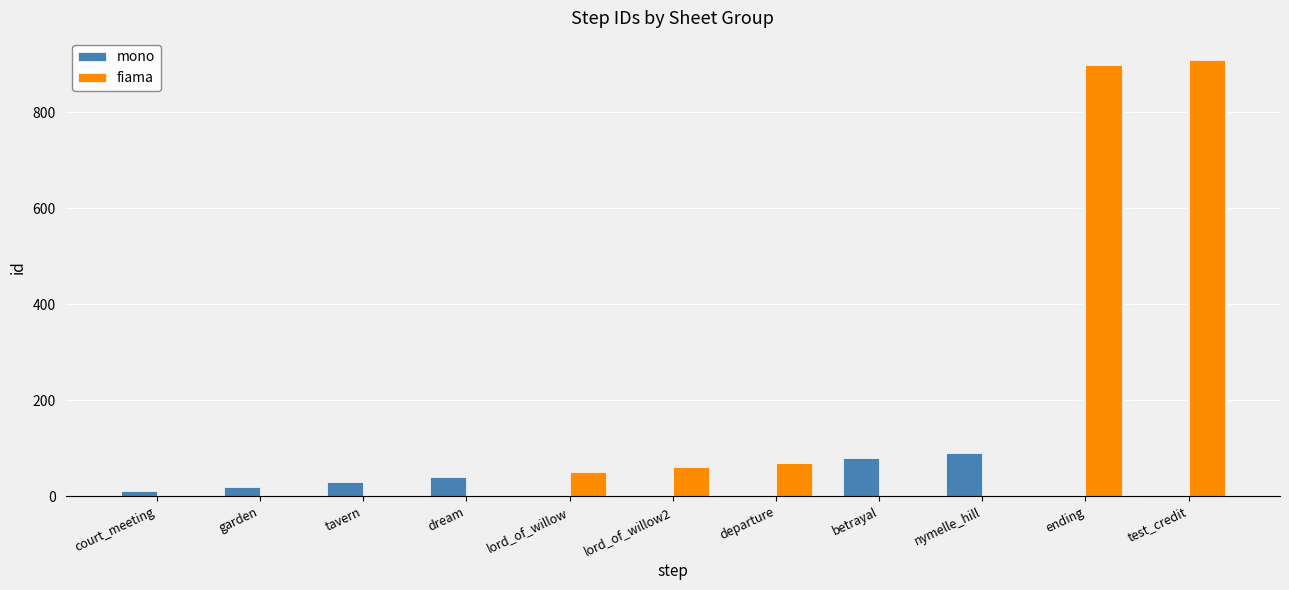

What is the total value across all series at dream?

40